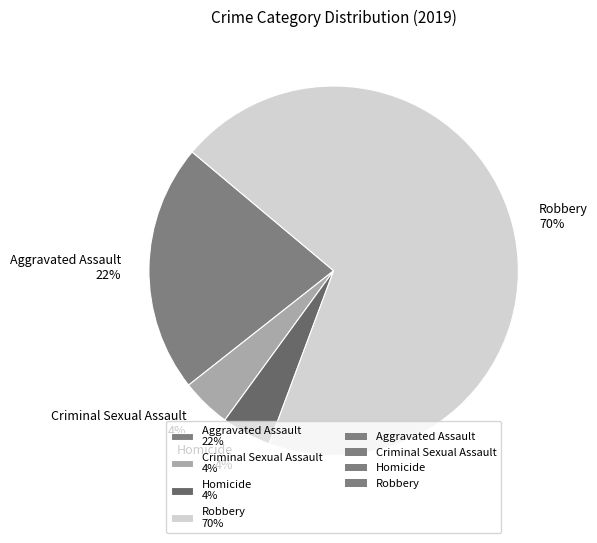

The Robbery slice represents 70% of the pie. True or false?

True